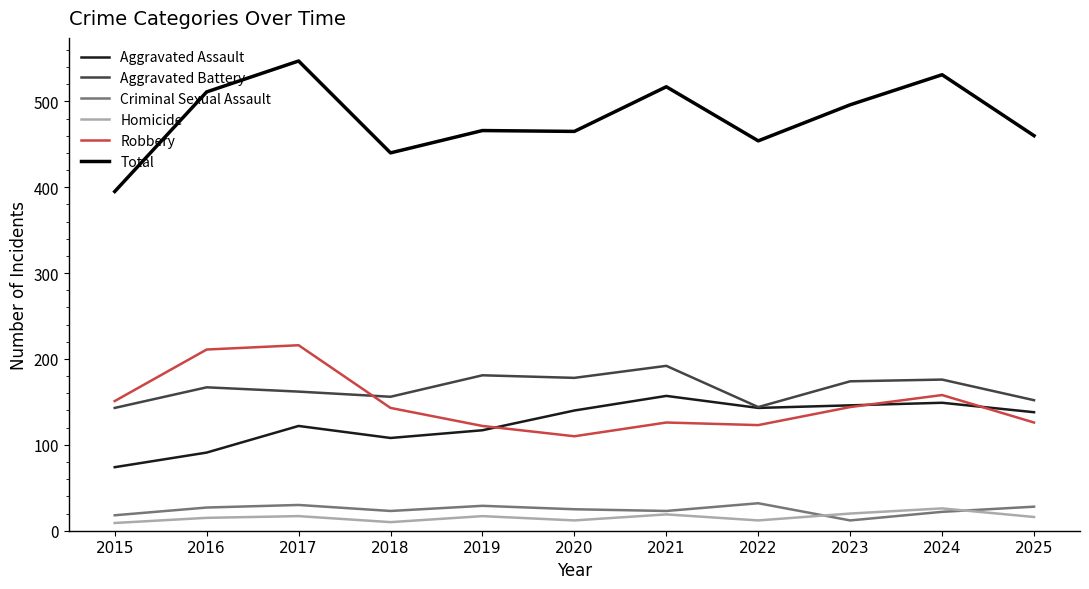

What value does the Aggravated Battery series have at 2019?

181